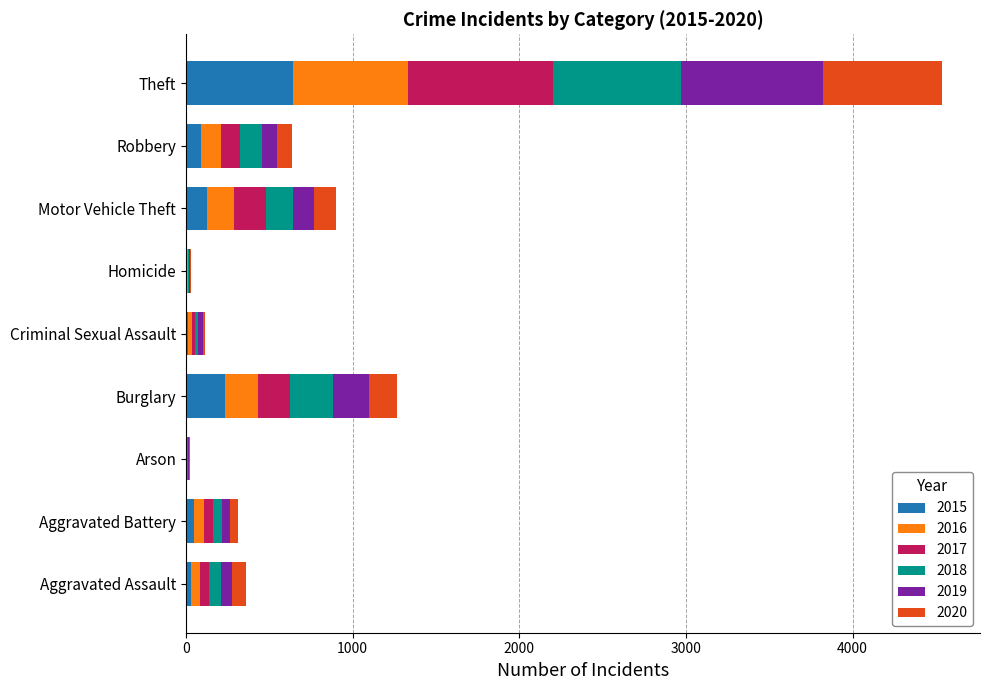

The value of 2015 at Theft is 1101. True or false?

False